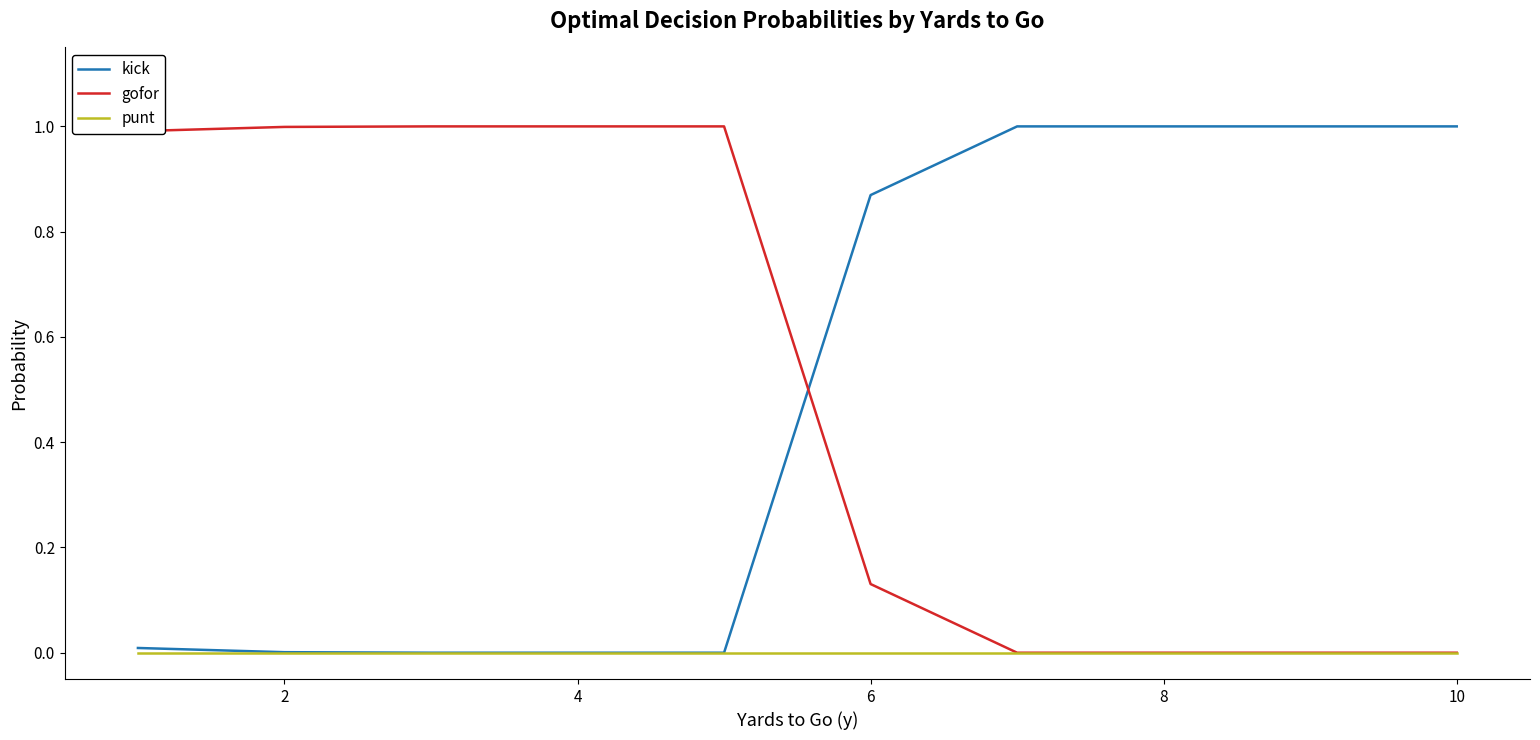

What is the highest value of the kick series?

1.0